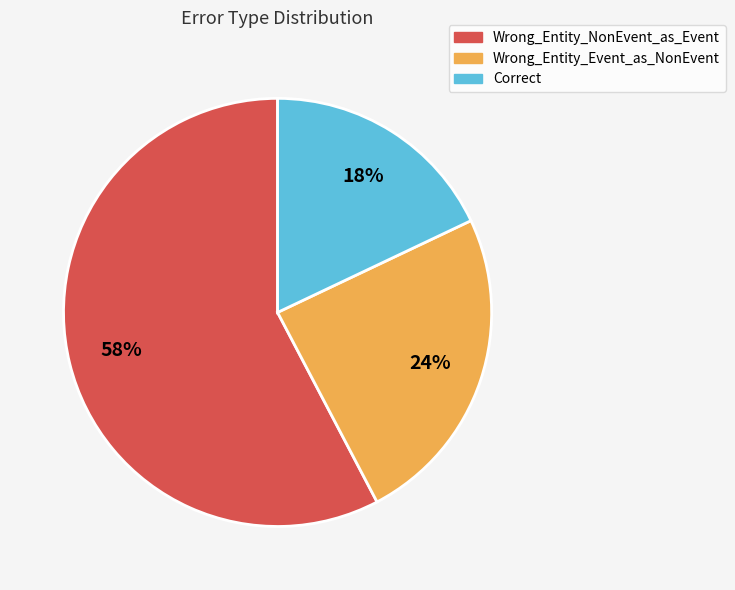

To the nearest percent, what is the combined percentage of Wrong_Entity_Event_as_NonEvent and Wrong_Entity_NonEvent_as_Event?

82%